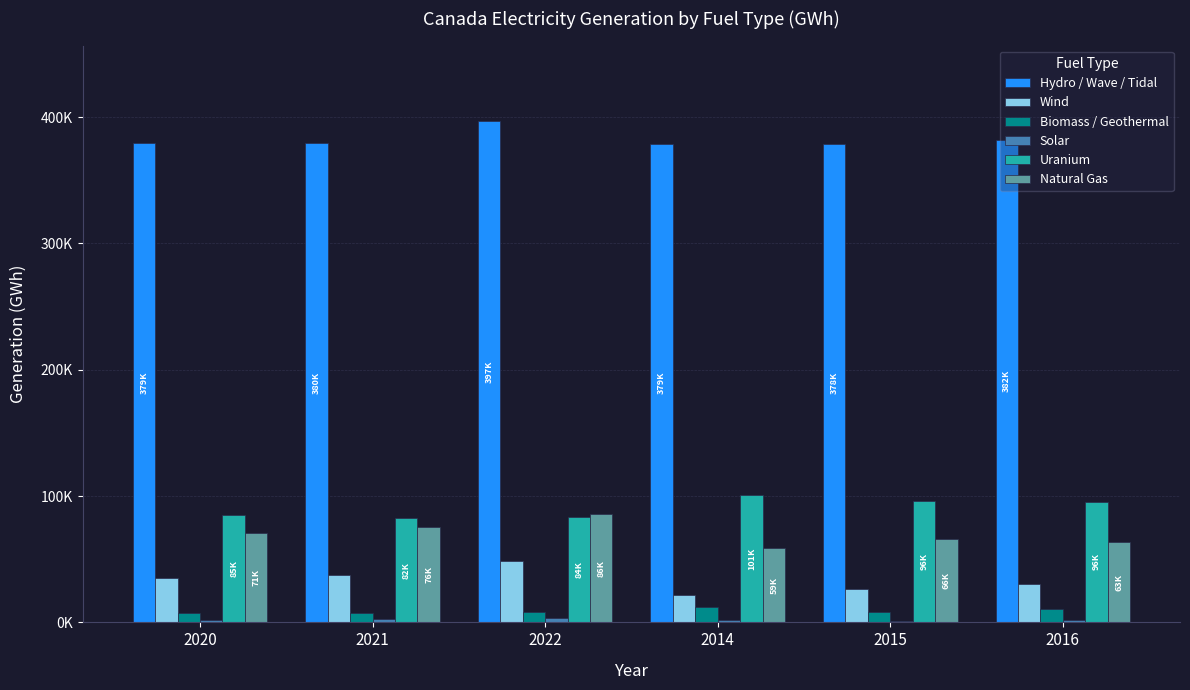

Read the Uranium value at 2021.

82450.7